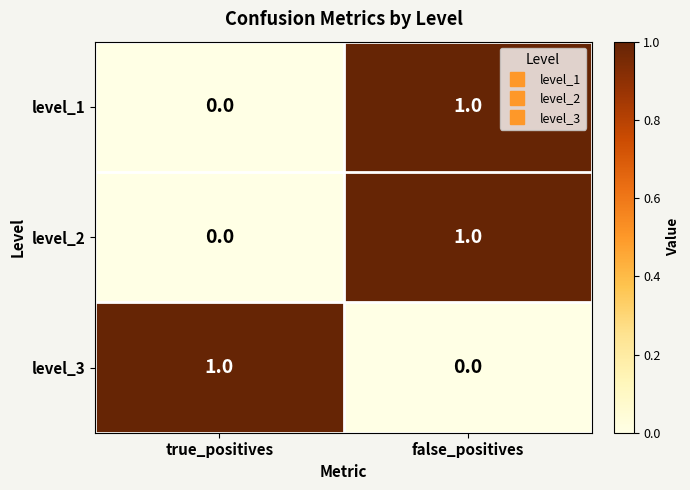

At which category is the sum across all series the highest?

false_positives